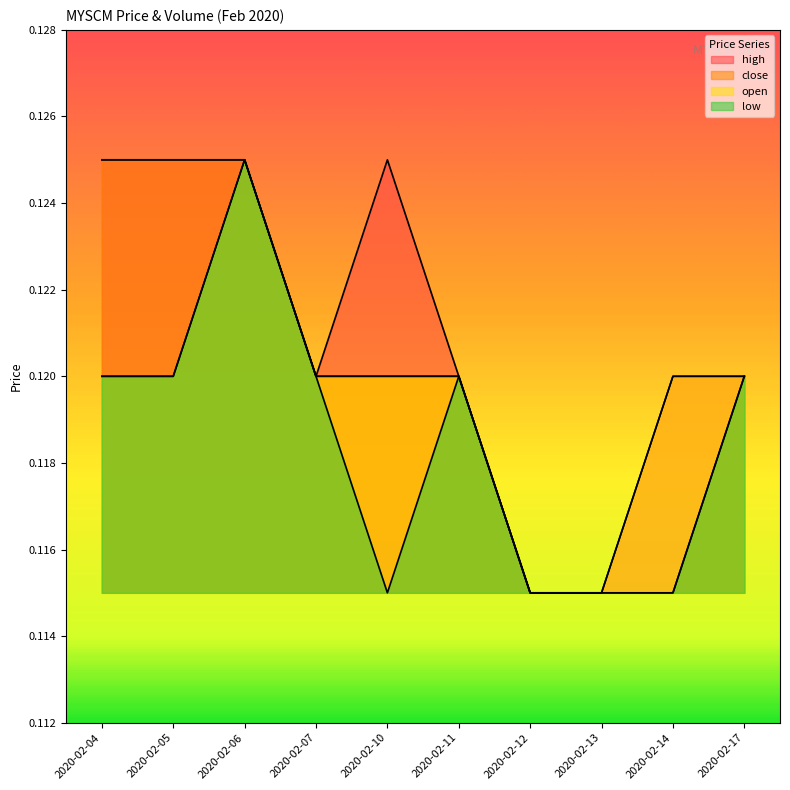

True or false: low and close intersect in this chart.

False